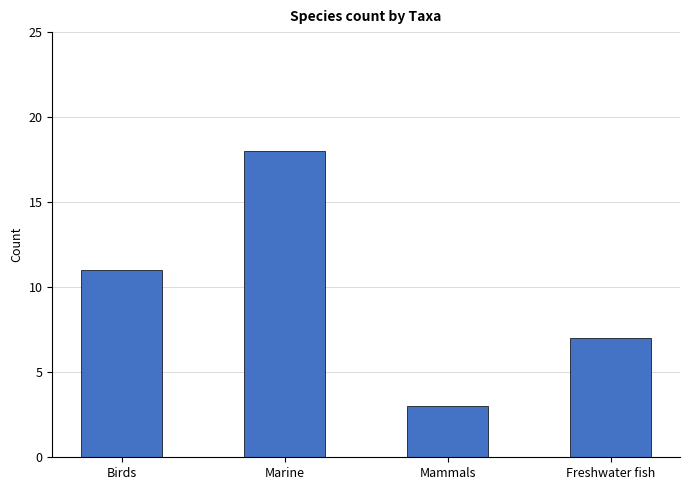

Approximately how many times larger is the value at Marine compared to Birds?

1.6